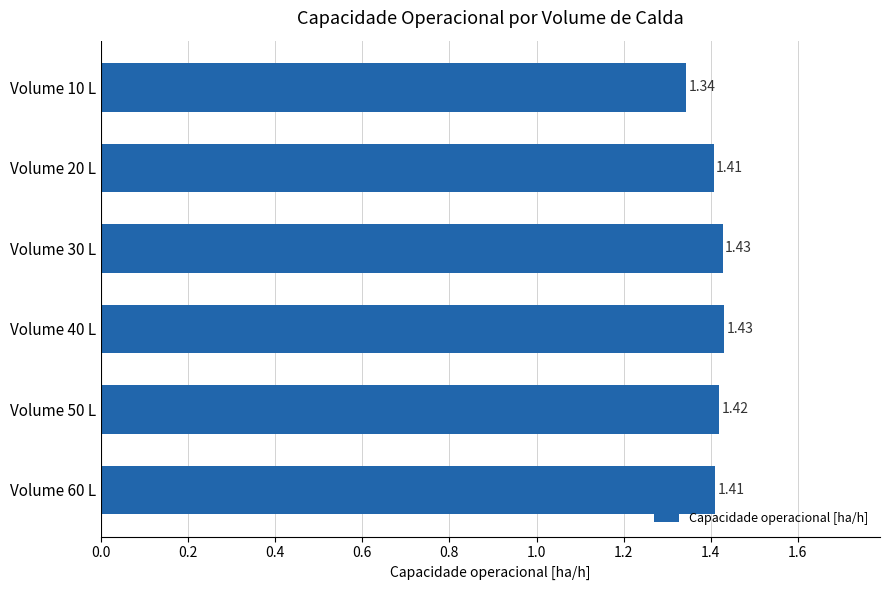

What is the ratio of the value at Volume 40 L to the value at Volume 50 L?

1.0